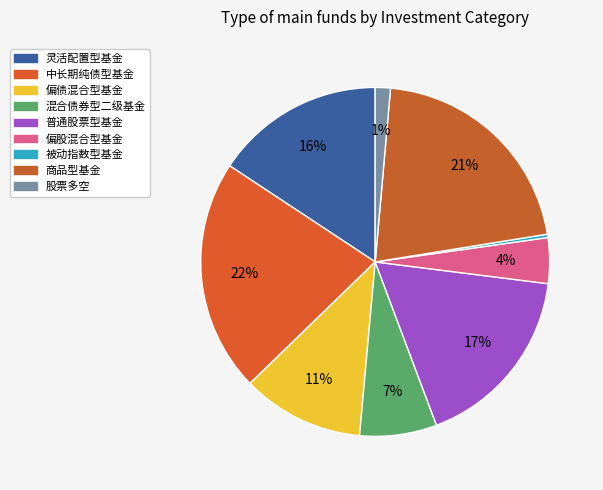

To the nearest percent, what percentage of the pie is 偏债混合型基金?

11%